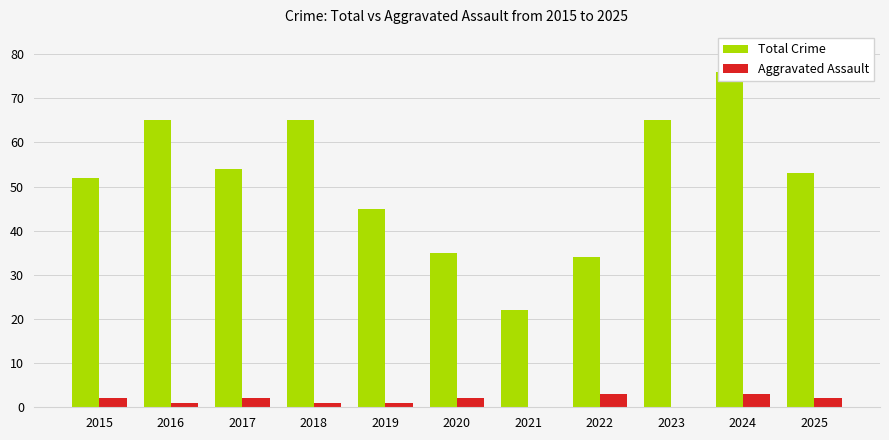

Reading left to right, extract all data points from this chart.

Total Crime: 2015=52	2016=65	2017=54	2018=65	2019=45	2020=35	2021=22	2022=34	2023=65	2024=76	2025=53
Aggravated Assault: 2015=2	2016=1	2017=2	2018=1	2019=1	2020=2	2021=0	2022=3	2023=0	2024=3	2025=2